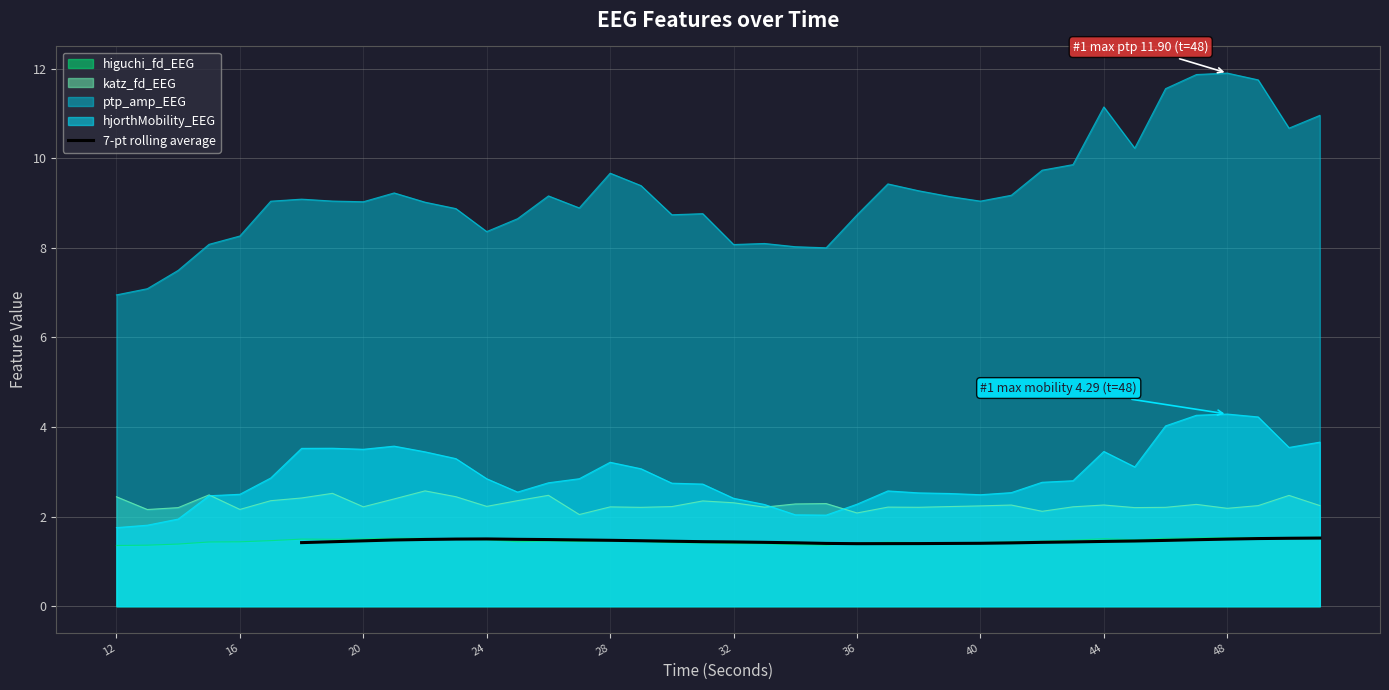

What is the maximum value for 7-pt rolling average?

1.5